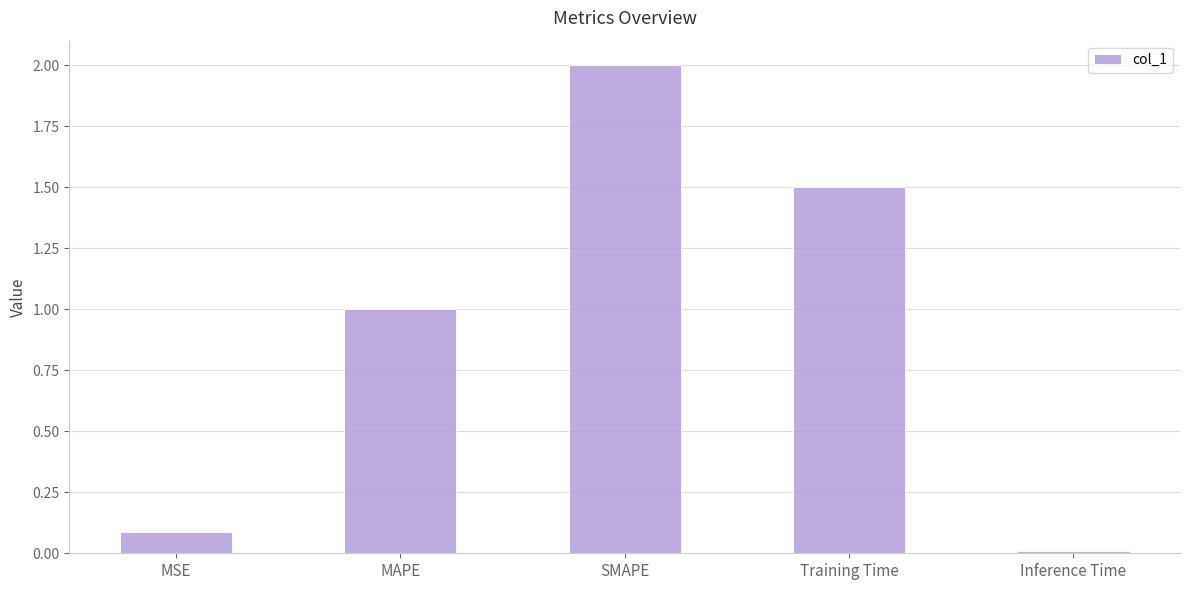

Which category has the highest value across all series?

SMAPE